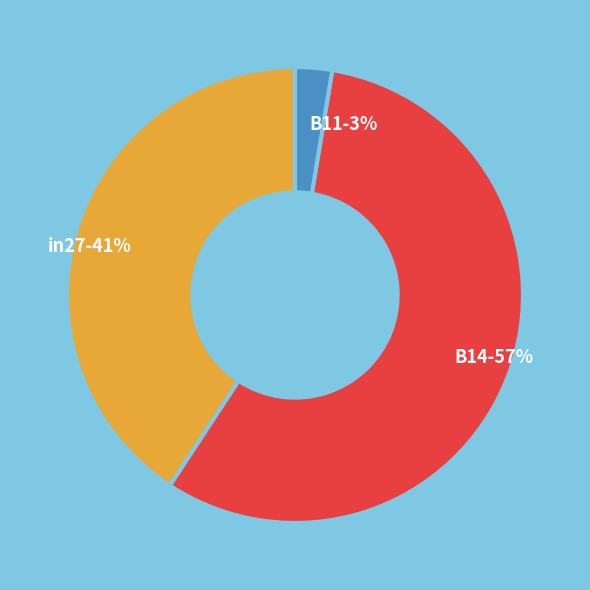

Which has a higher value, B11 or in27?

in27